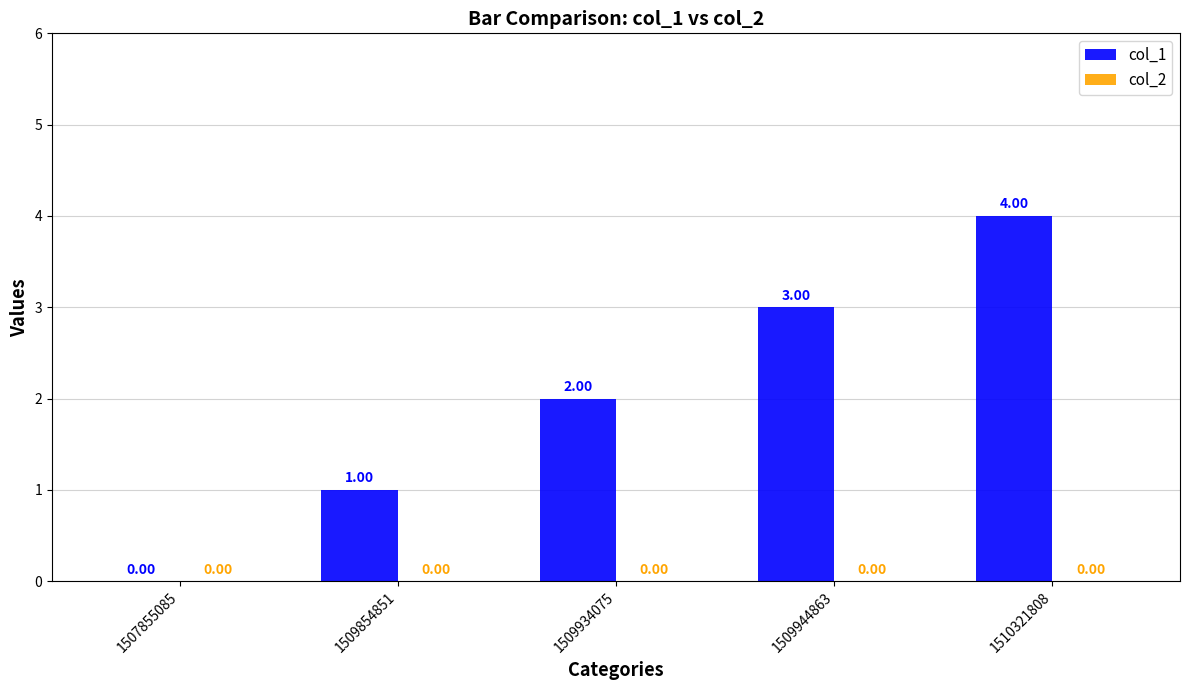

What is the change in value from 1509854851 to 1509944863?

+2